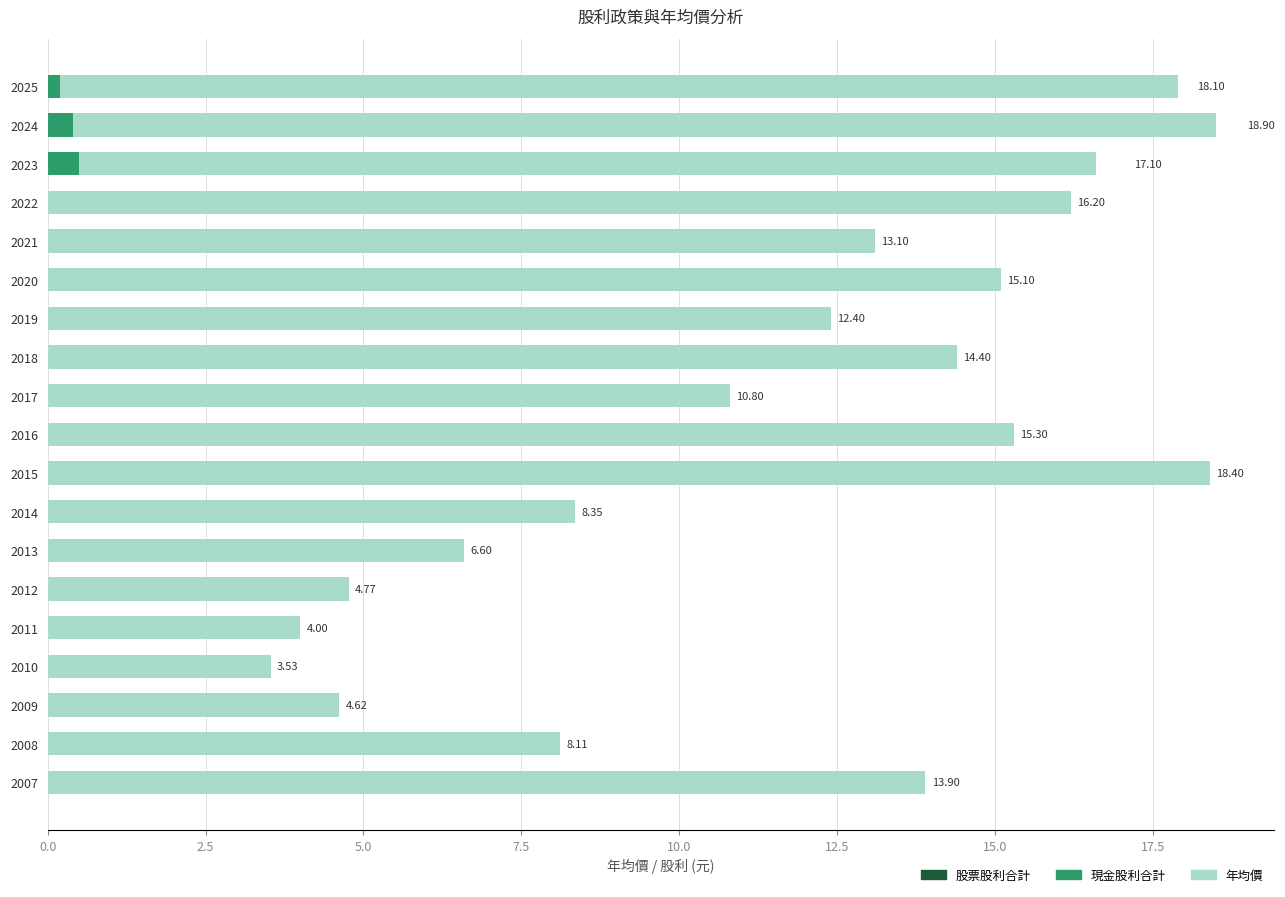

What is the average value of the 現金股利合計 series?

0.1